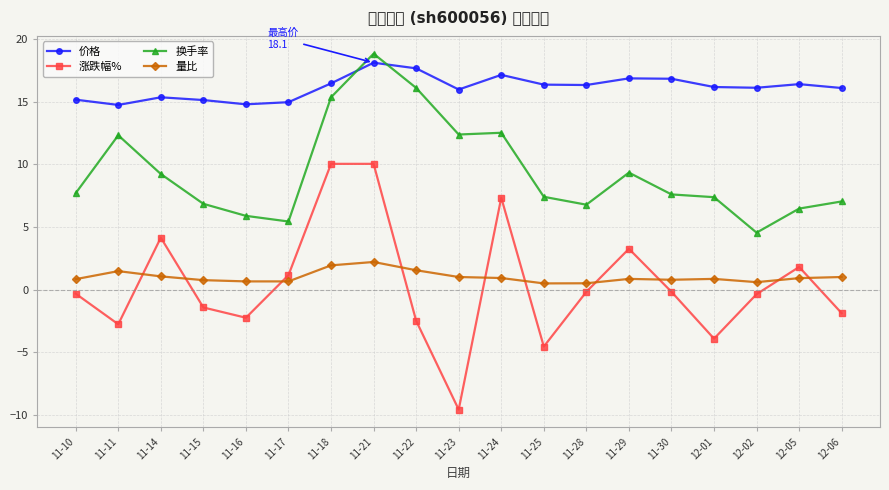

Rank the categories by 价格 value from highest to lowest.

11-21, 11-22, 11-24, 11-29, 11-30, 11-18, 12-05, 11-25, 11-28, 12-01, 12-02, 12-06, 11-23, 11-14, 11-10, 11-15, 11-17, 11-16, 11-11